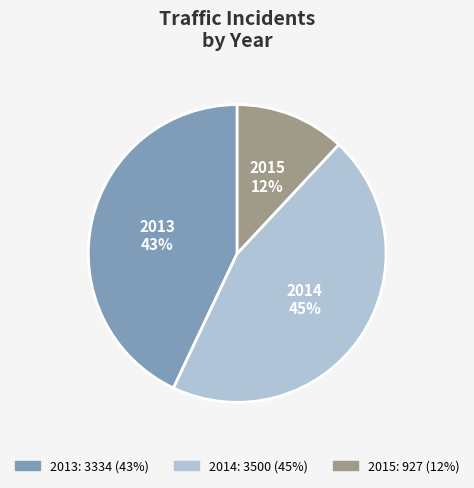

Does any single category account for the majority?

No